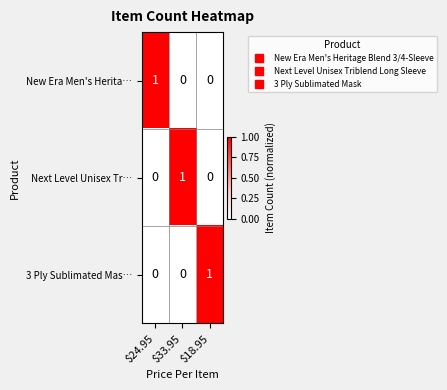

The value of New Era Men's Herita… at $18.95 is 0. True or false?

True